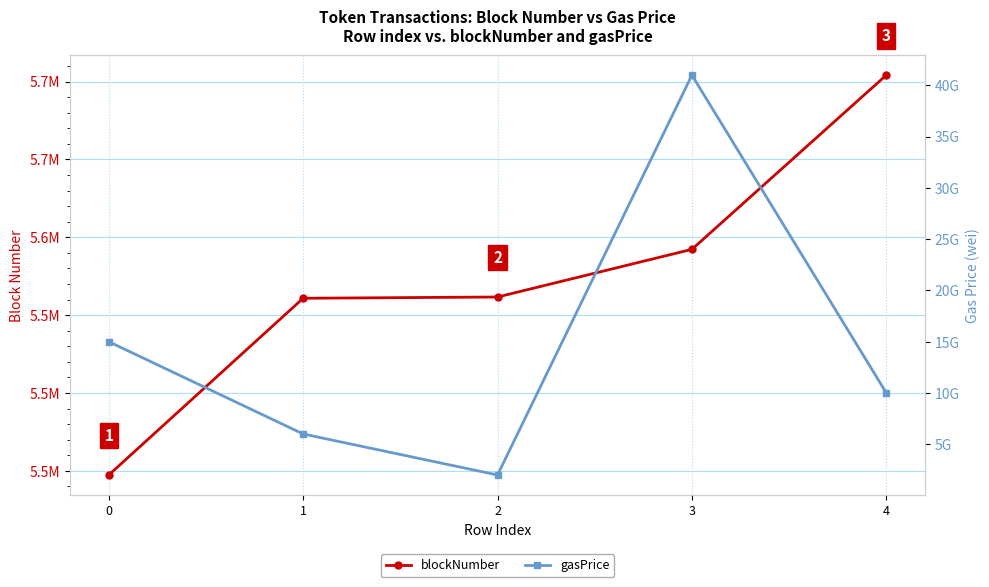

What are all the series names shown in the legend?

blockNumber, gasPrice